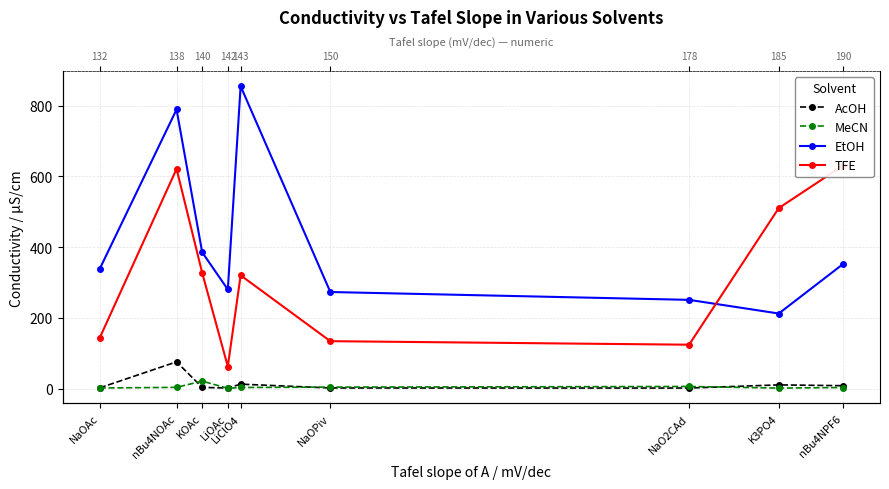

In AcOH, how many points are lower than both neighbors (excluding endpoints)?

2